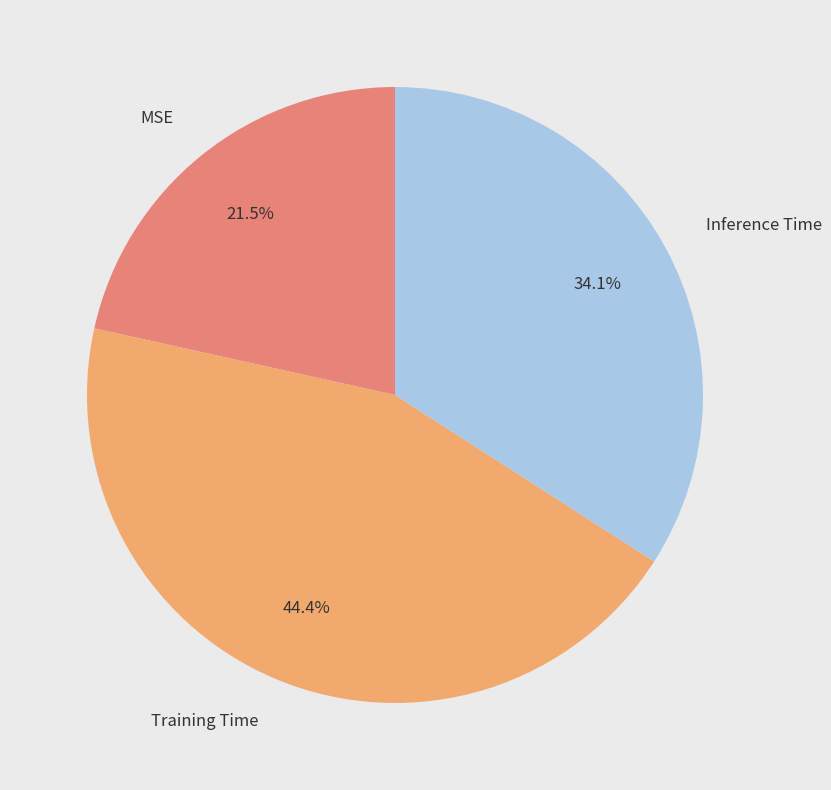

Is it true that Training Time is 30% of the pie?

False